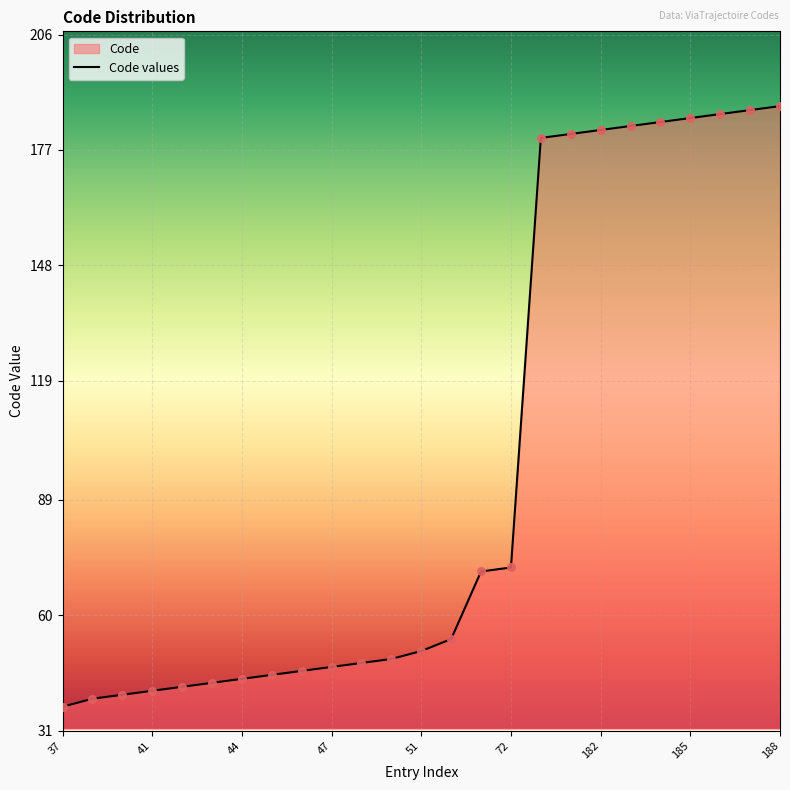

Where is the data nearest to the value 112?

72